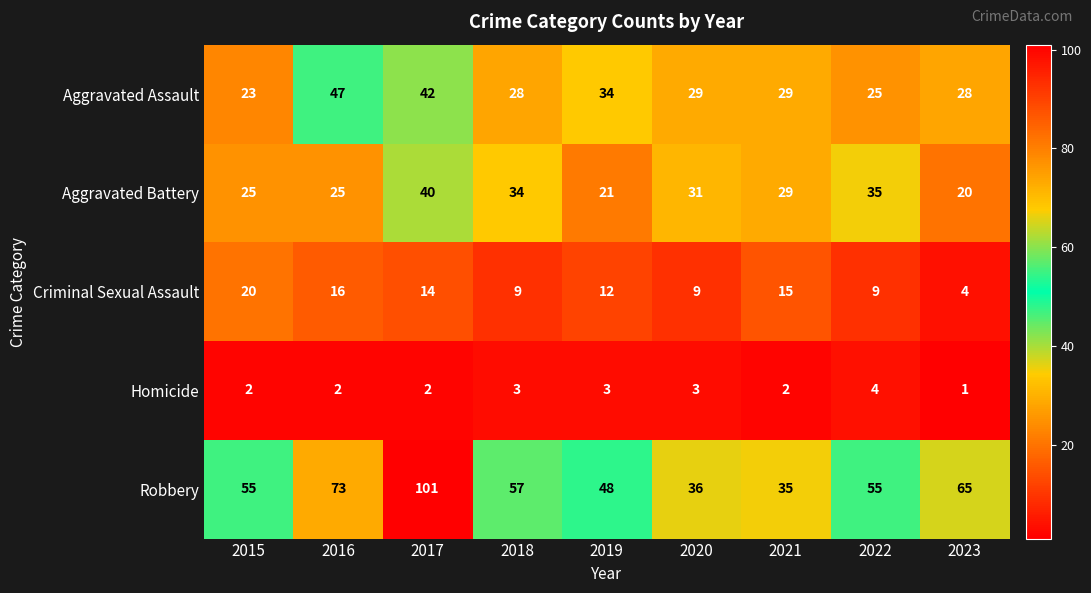

True or false: Robbery has a value of 37 at 2018.

False